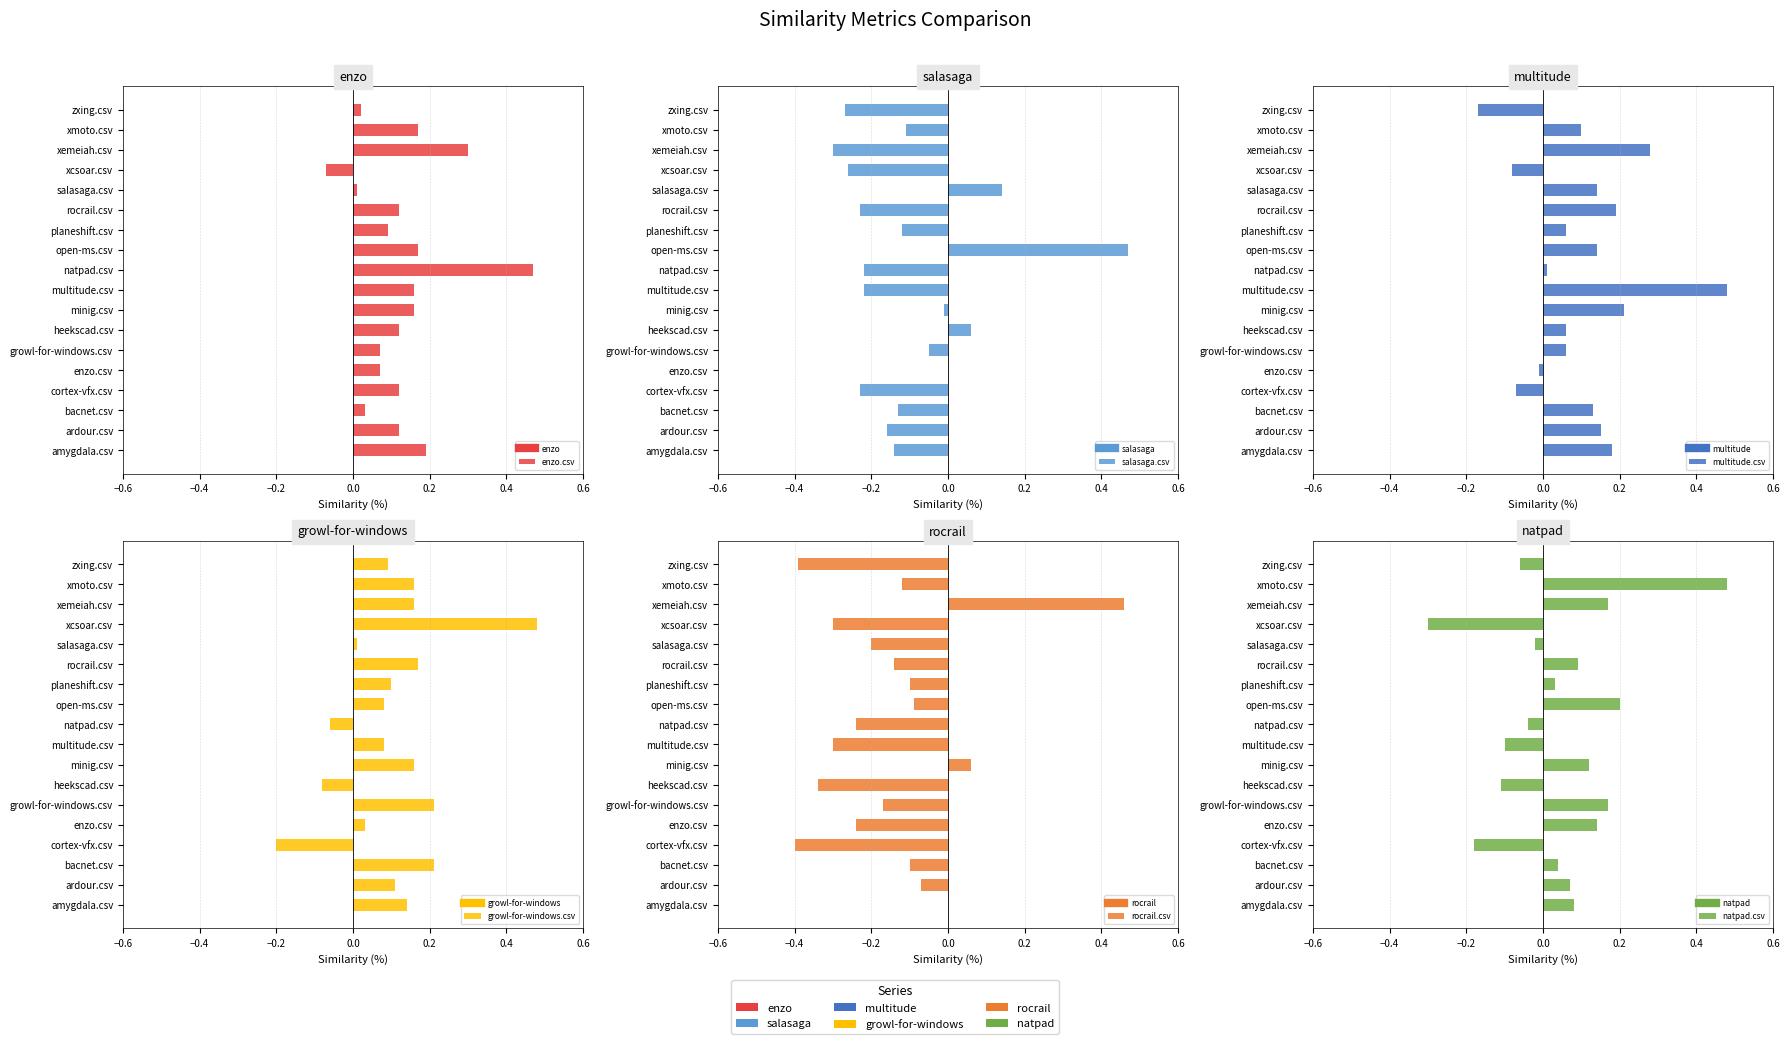

Is the value of multitude.csv at heekscad.csv greater than the value of growl-for-windows.csv at minig.csv?

No